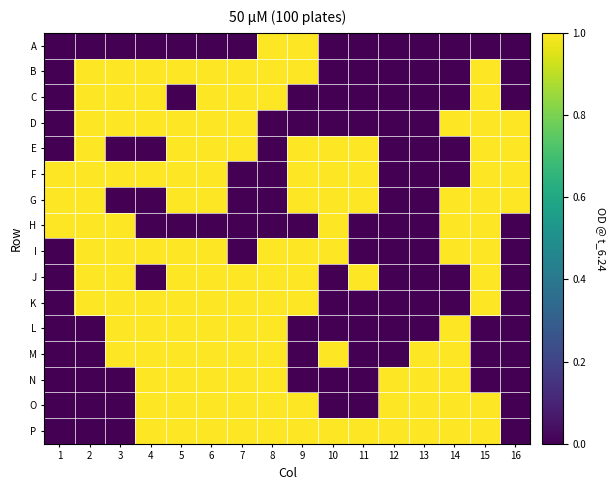

Count the number of data series in this chart.

16